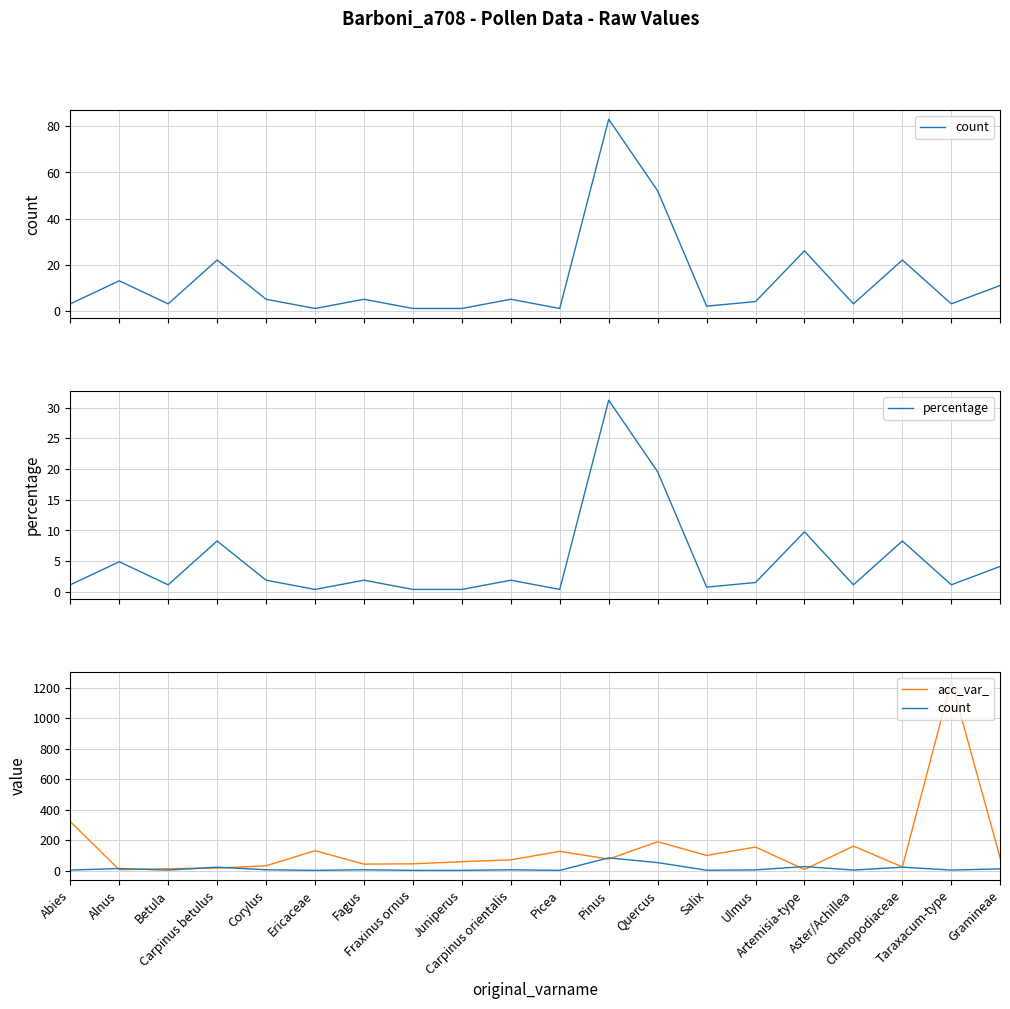

What is the label of the 8th point from the left?

Fraxinus ornus